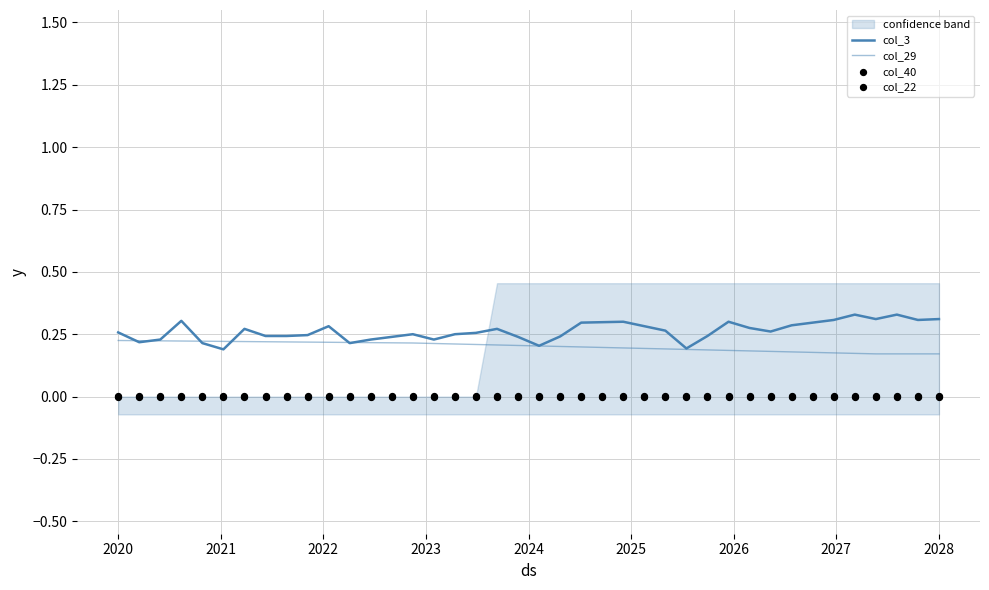

Which series contains the lowest Y value?

col_40